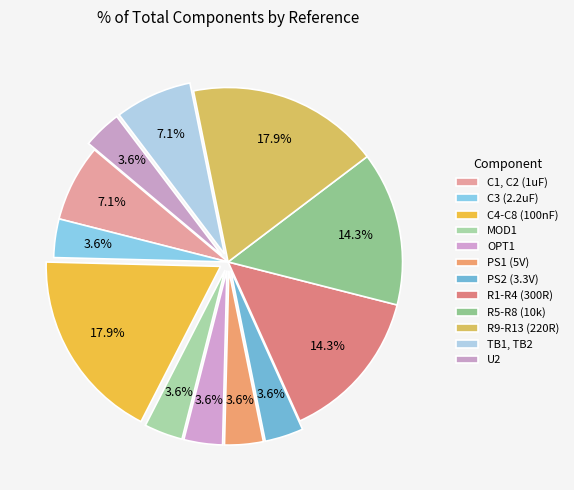

Combined, what portion of the pie is R9-R13 (220R) and TB1, TB2?

25.0%